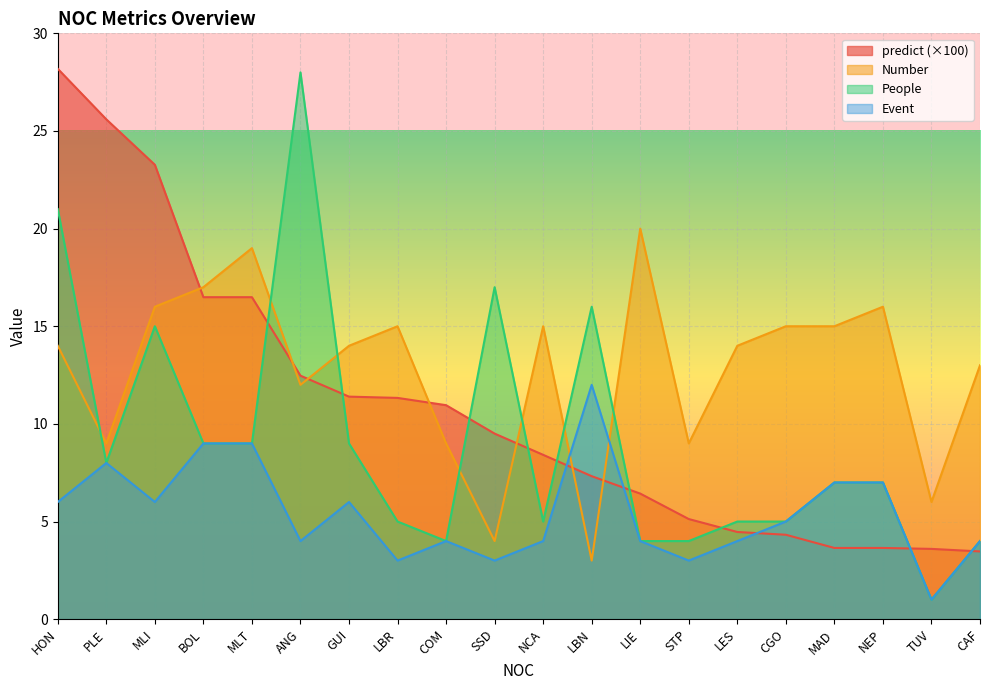

How many intersections are there between Number and People?

7